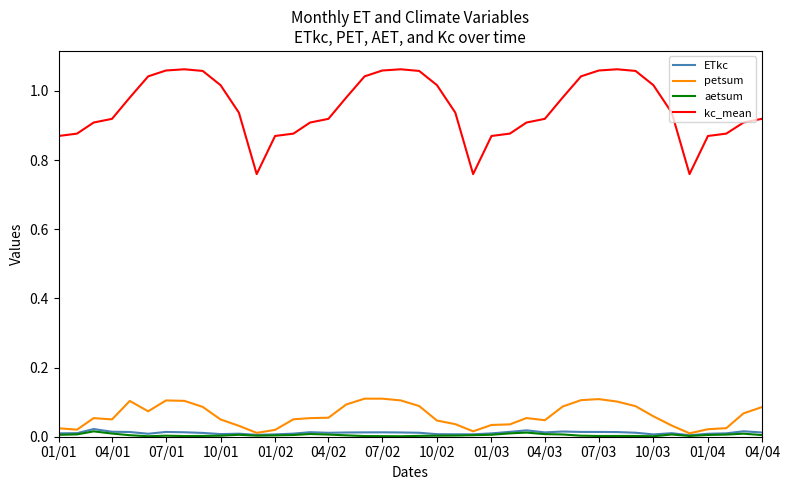

Which series has the widest spread of values?

kc_mean